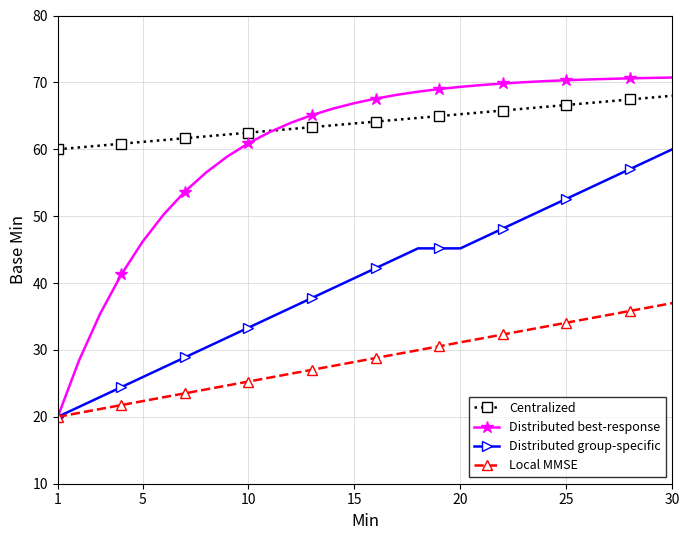

What is the minimum value shown in the chart?

20.0